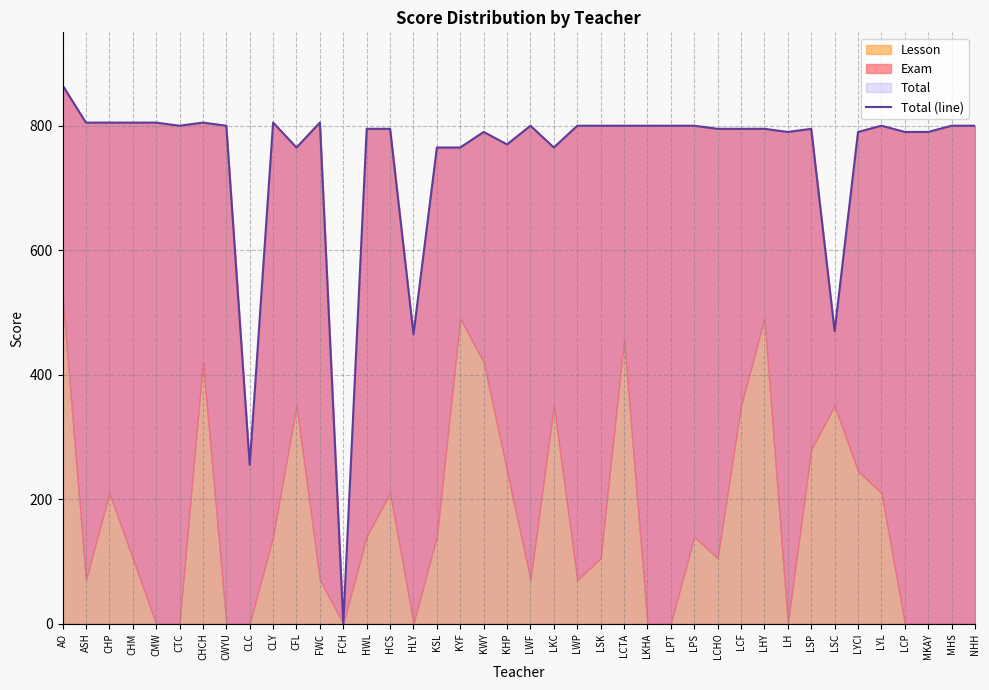

What is the label of the 8th point from the left?

CWYU